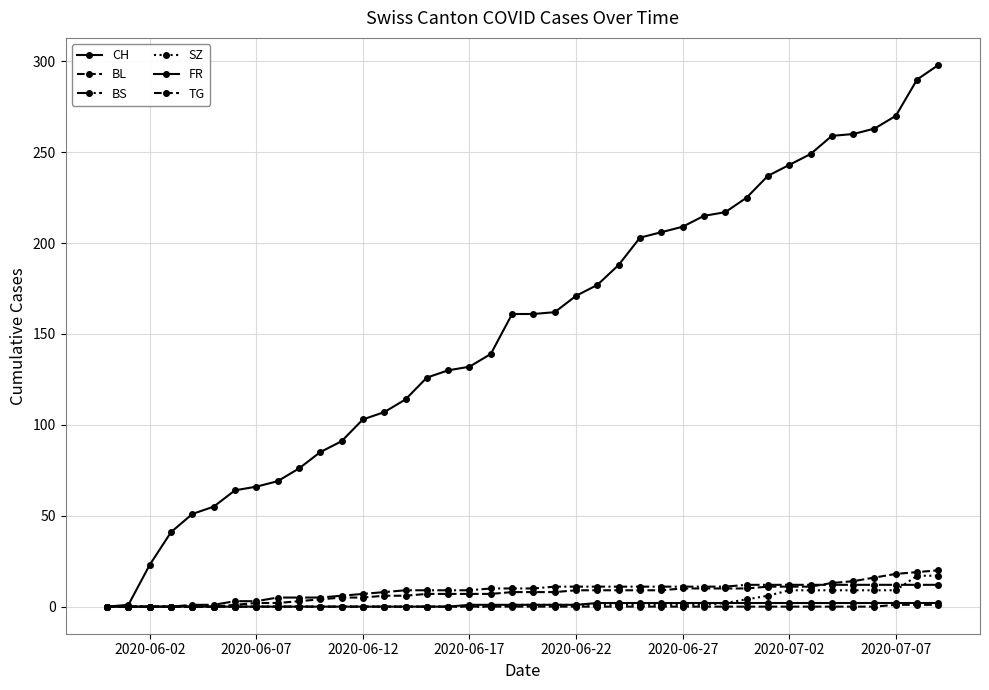

What is the difference between the maximum and minimum values in the CH series?

298